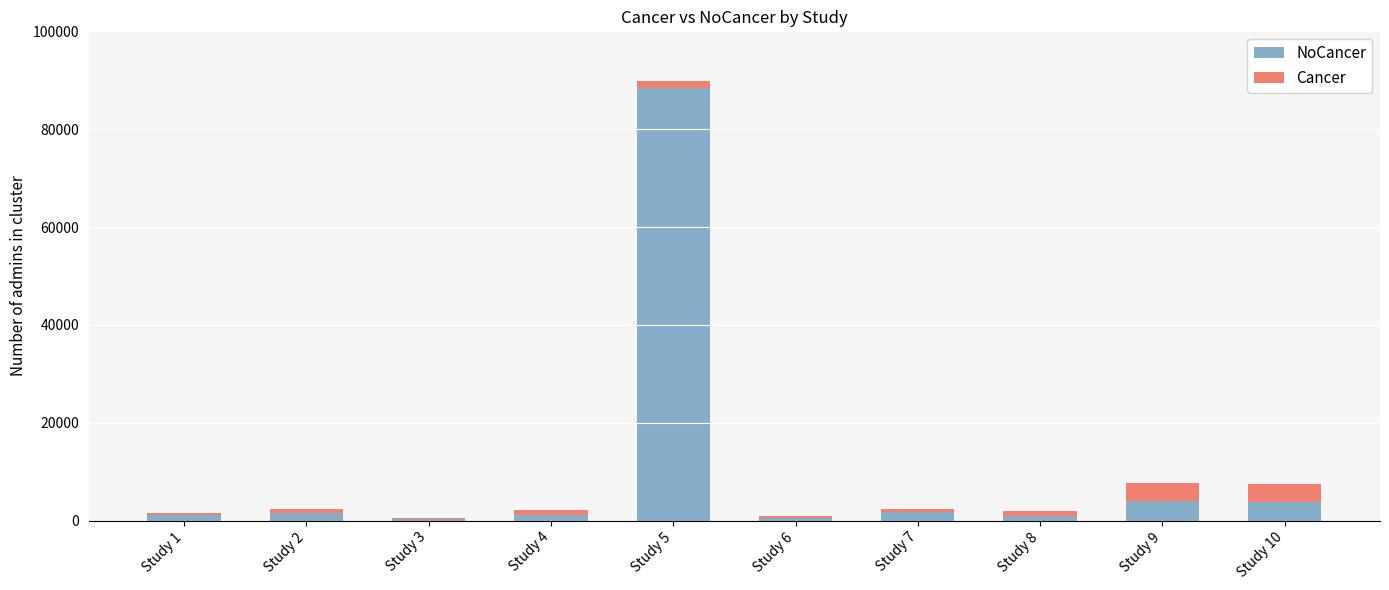

At which category is the sum across all series the highest?

Study 5